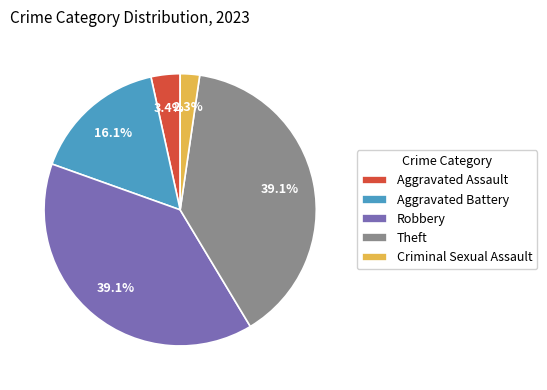

What portion of the pie excludes Criminal Sexual Assault?

97.7%